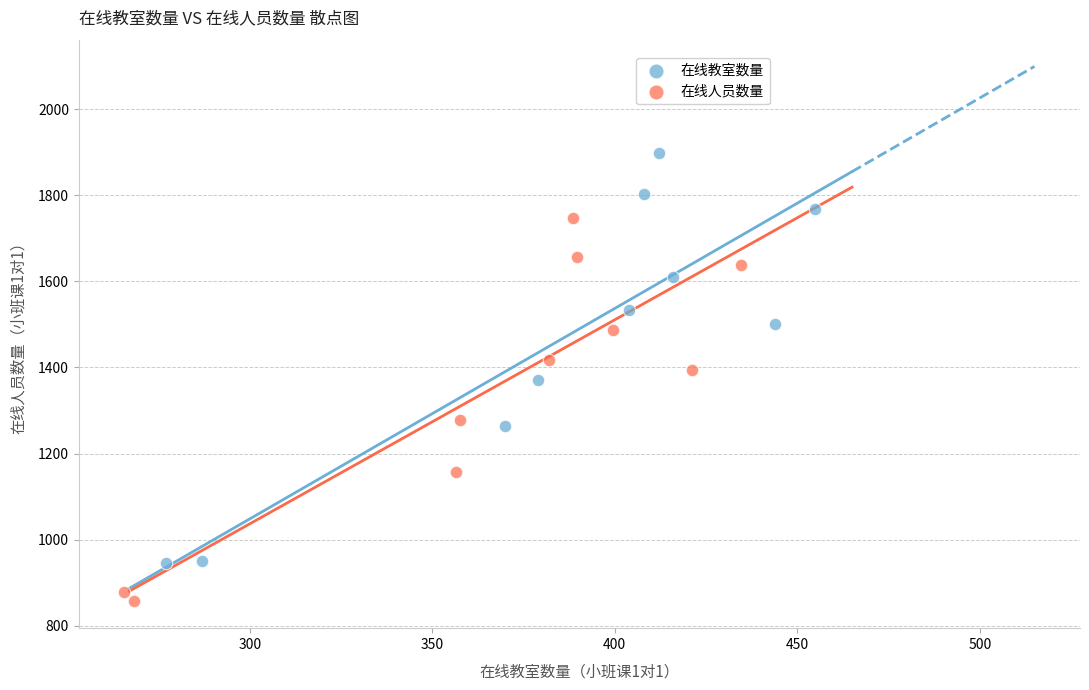

Which series contains the highest Y value?

在线教室数量